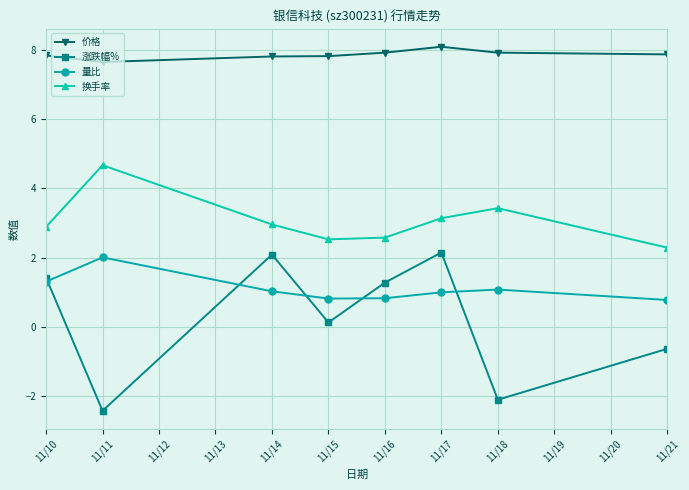

Count the number of data series in this chart.

4